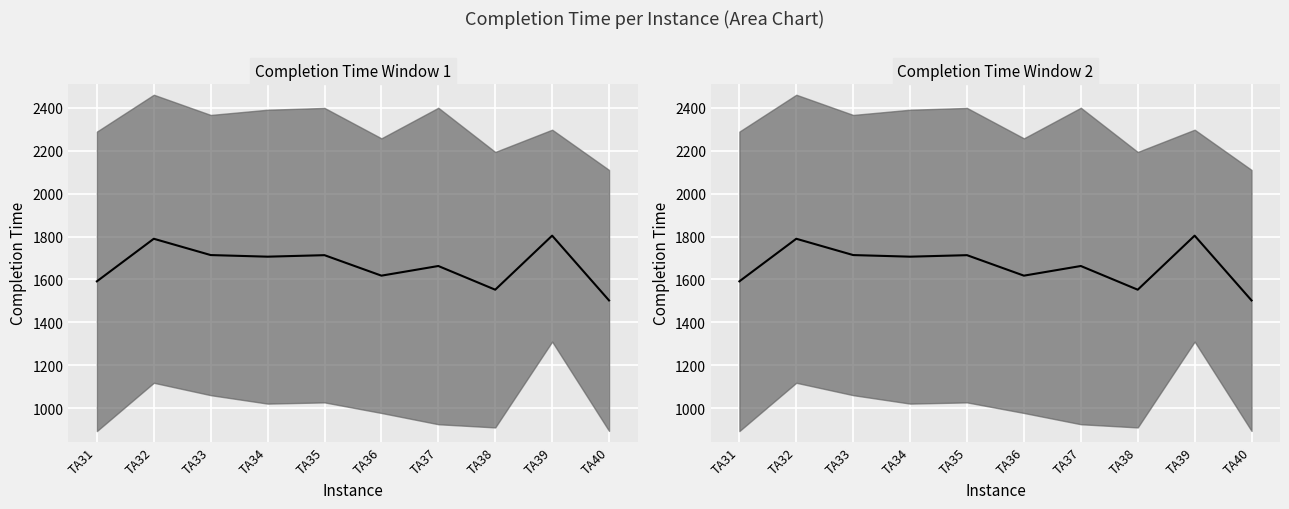

What is the difference between the maximum and minimum values?

302.0